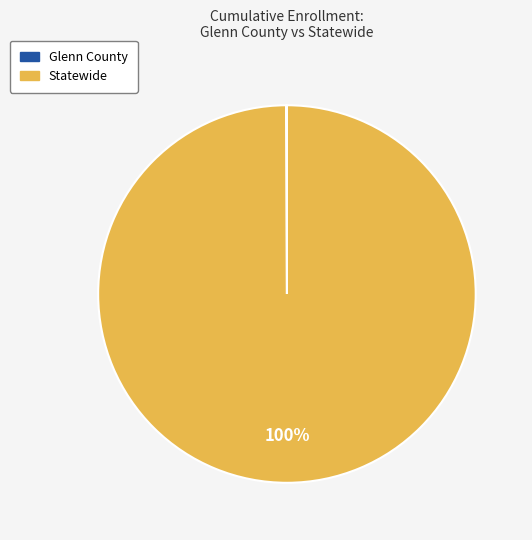

What is the majority slice?

Statewide